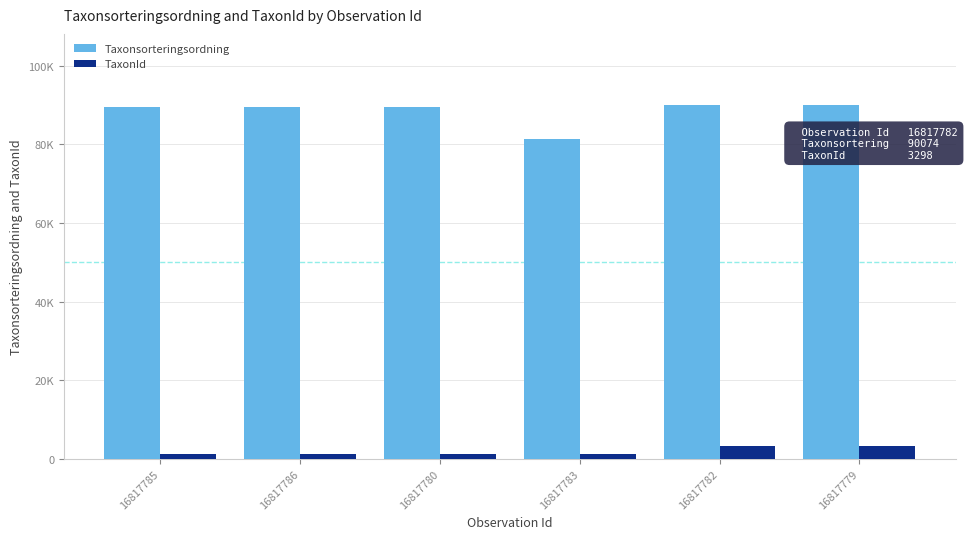

At how many categories does at least one series exceed 62237?

6